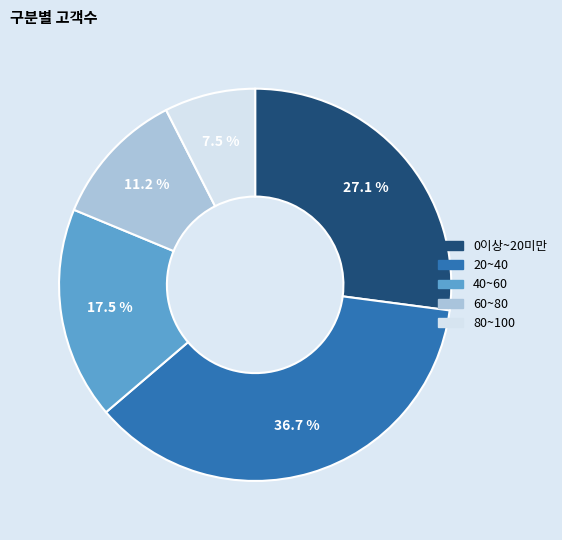

Combined, do 0이상~20미만 and 80~100 account for over 50%?

No